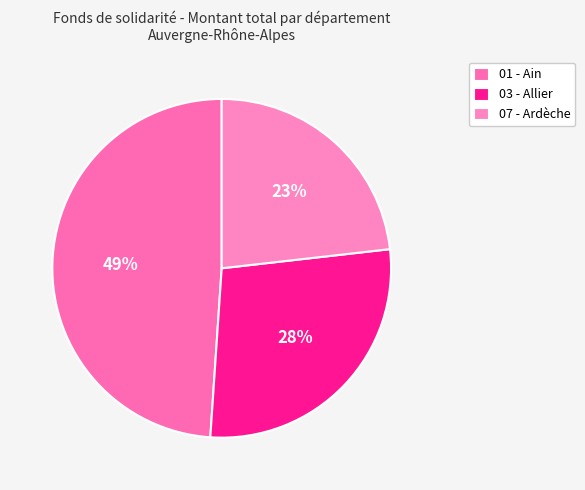

Which slice is the largest?

01 - Ain